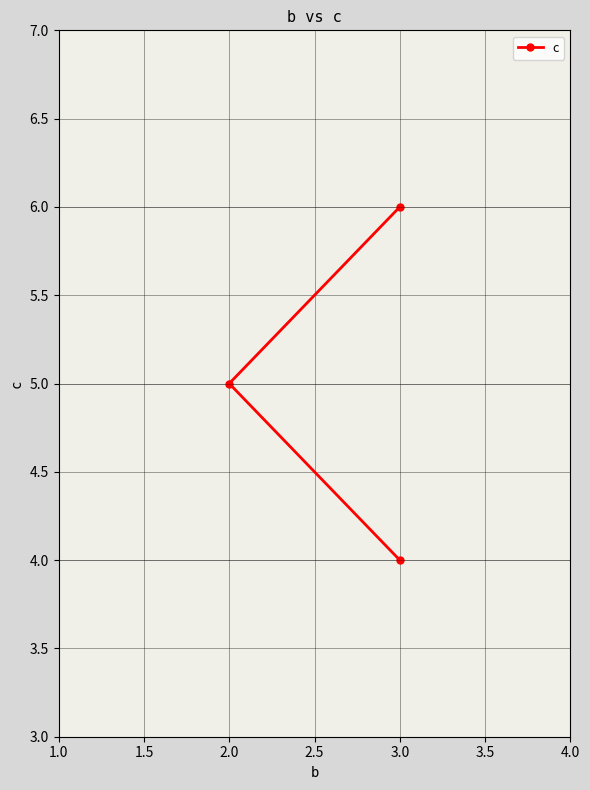

Reading left to right, list all the values displayed in this chart.

6	5	4